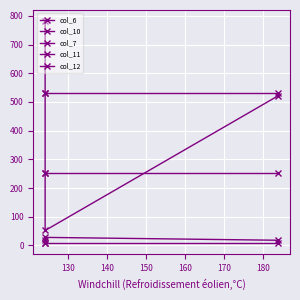

The value of col_11 at 130 is 253. True or false?

True